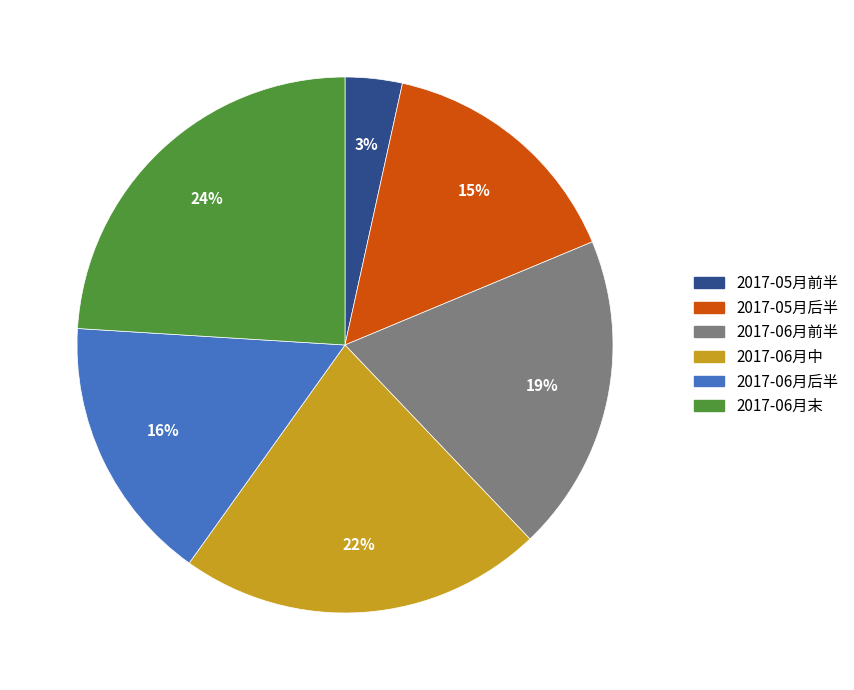

Does 2017-06月末 account for over 50% of the chart?

No